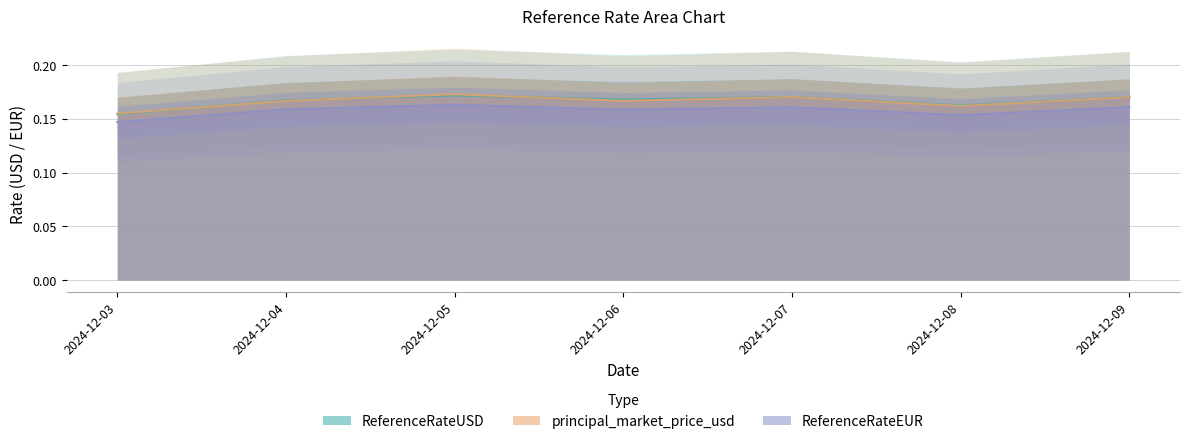

Which series changed the most between 2024-12-05 and 2024-12-07?

principal_market_price_usd